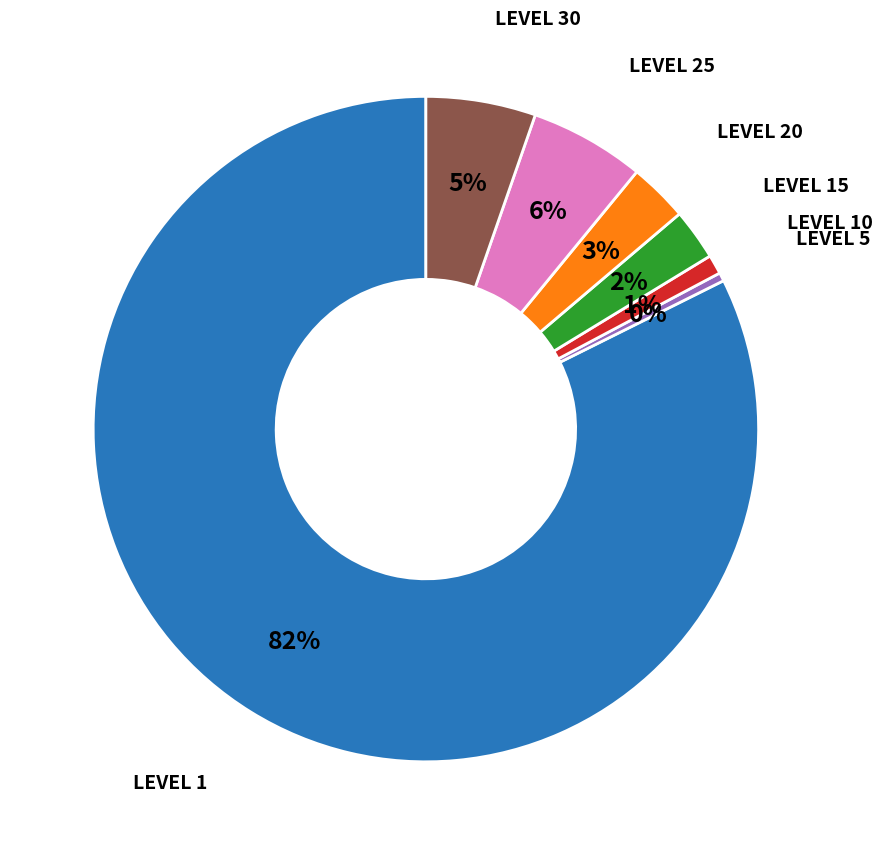

Is there a majority slice in this chart?

Yes